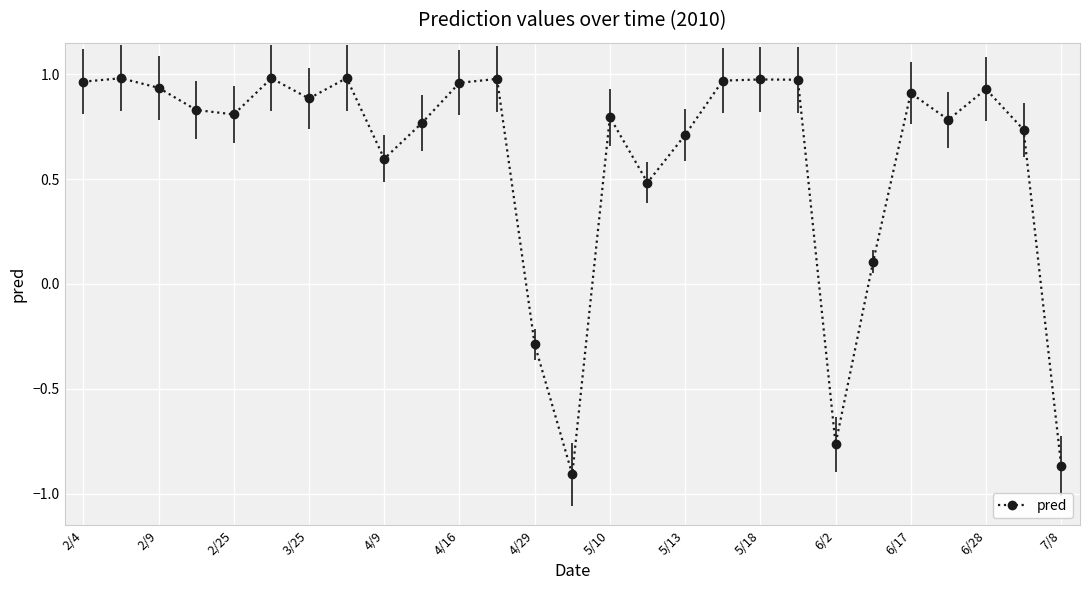

Is this an area chart (filled region under the line)?

No